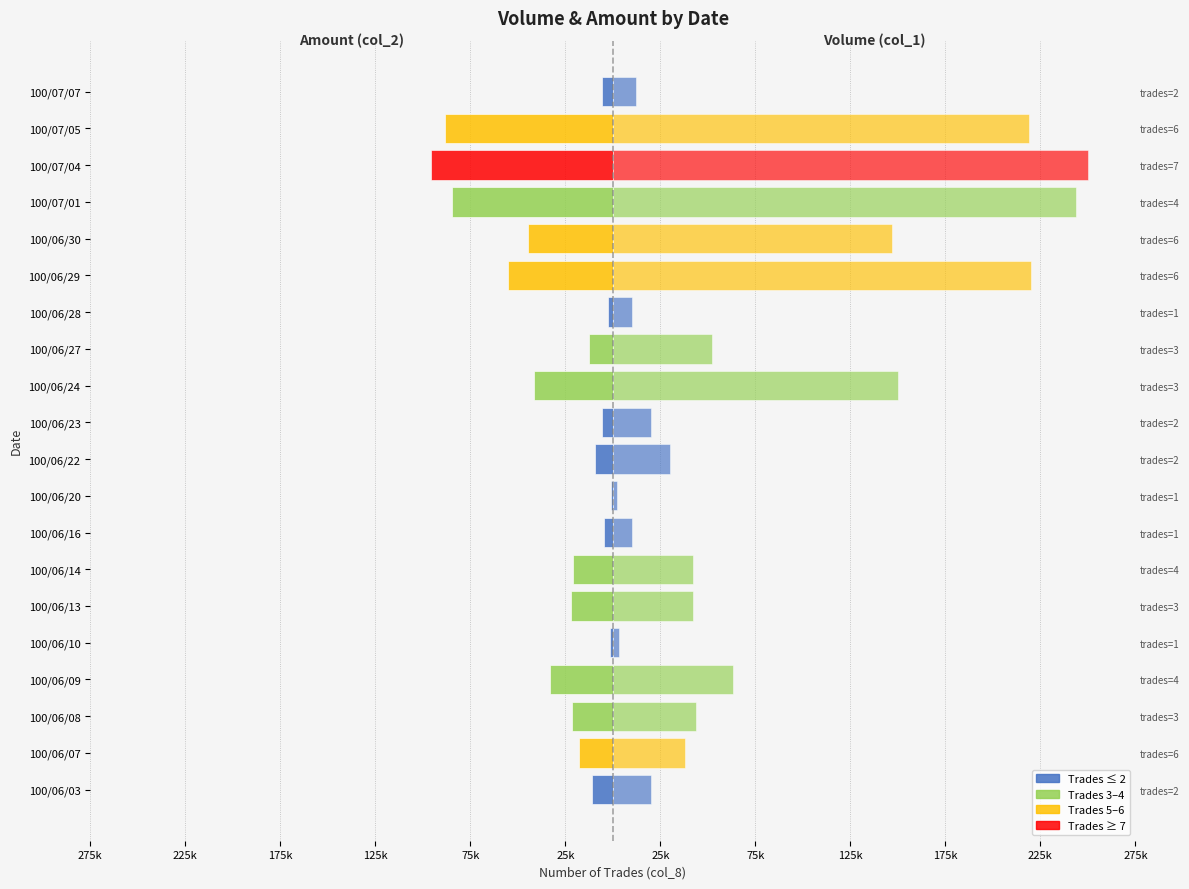

Between 100/06/07 and 100/07/07, which series saw the biggest shift?

col_1 (Volume)